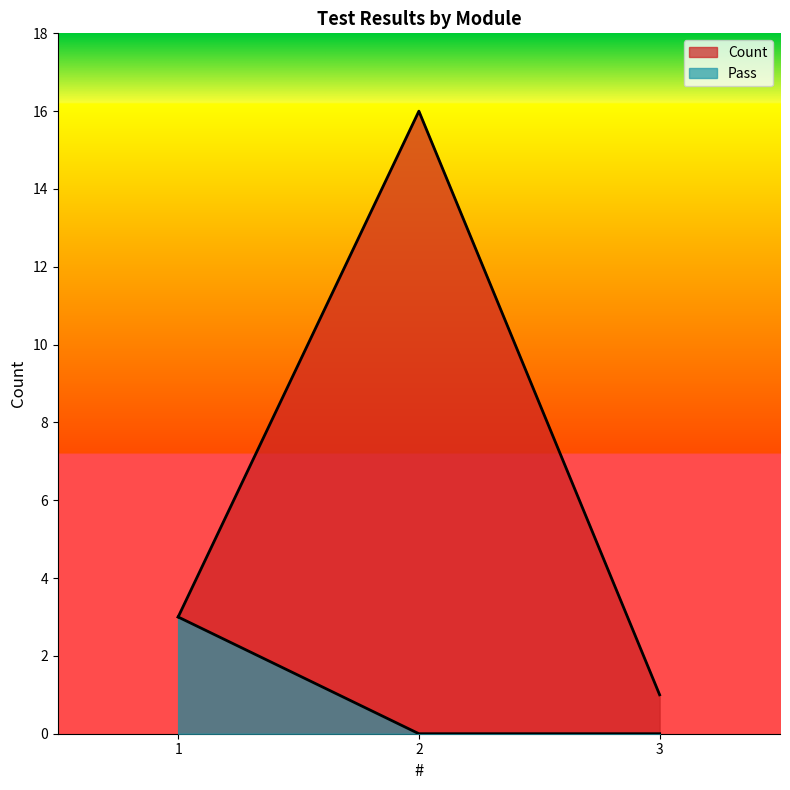

True or false: Count has a value of 2 at 1.

False